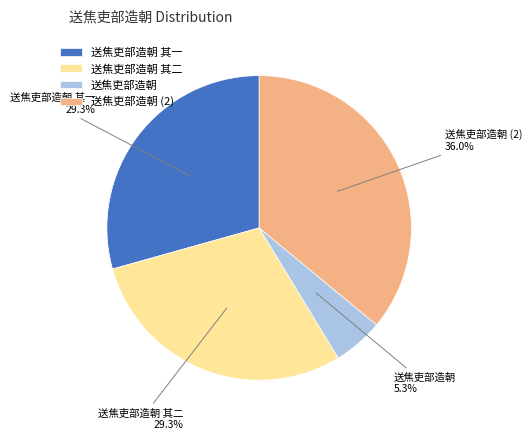

Is the sum of 送焦吏部造朝 and 送焦吏部造朝 其一 greater than half?

No